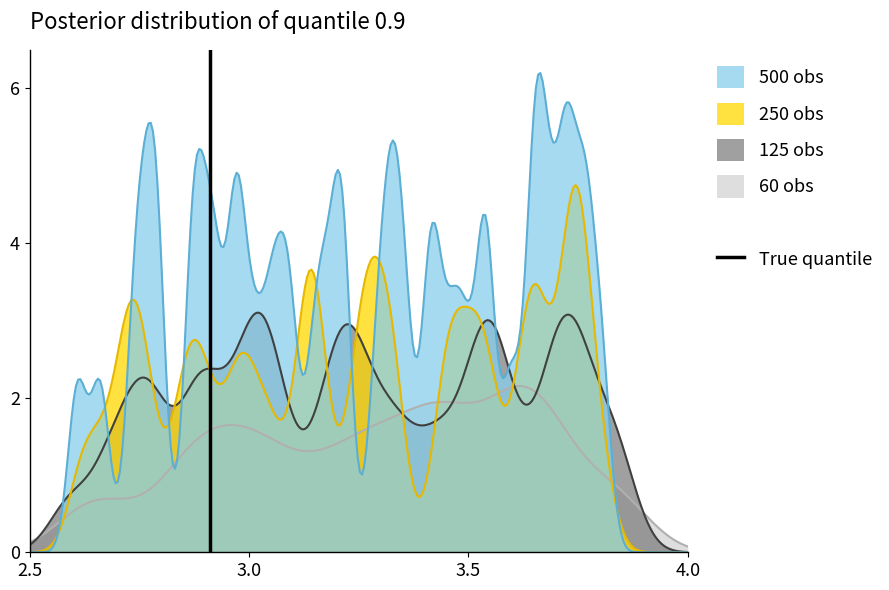

The value at 3.0 is 2. True or false?

False